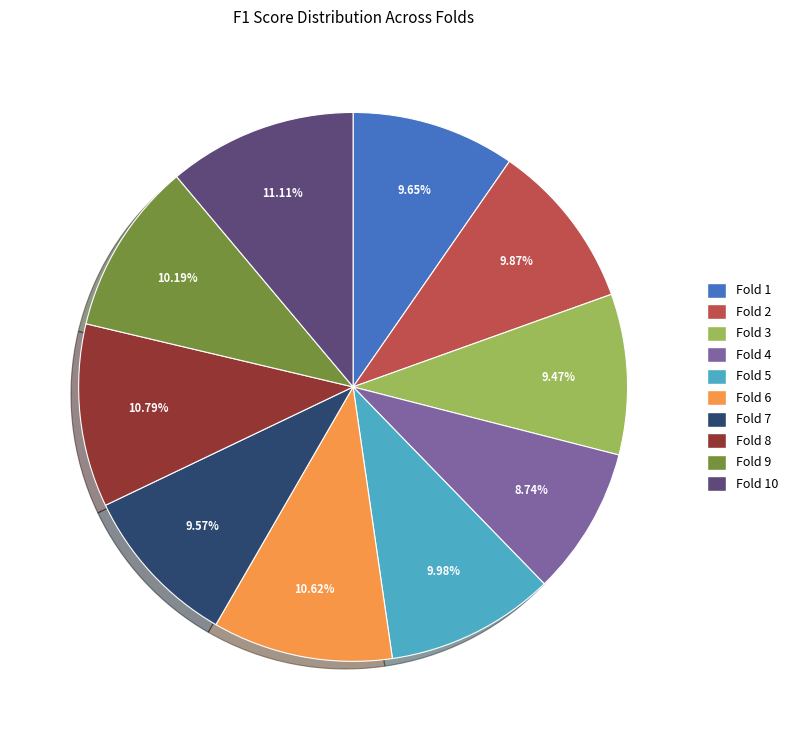

How many segments does this pie chart have?

10